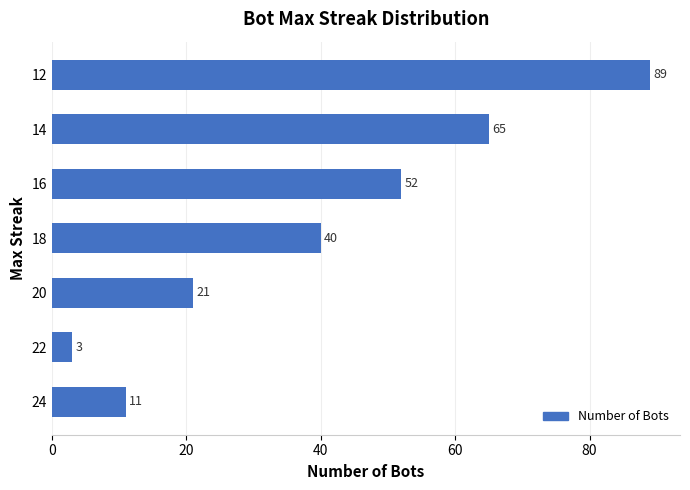

How many data points does each series have?

7